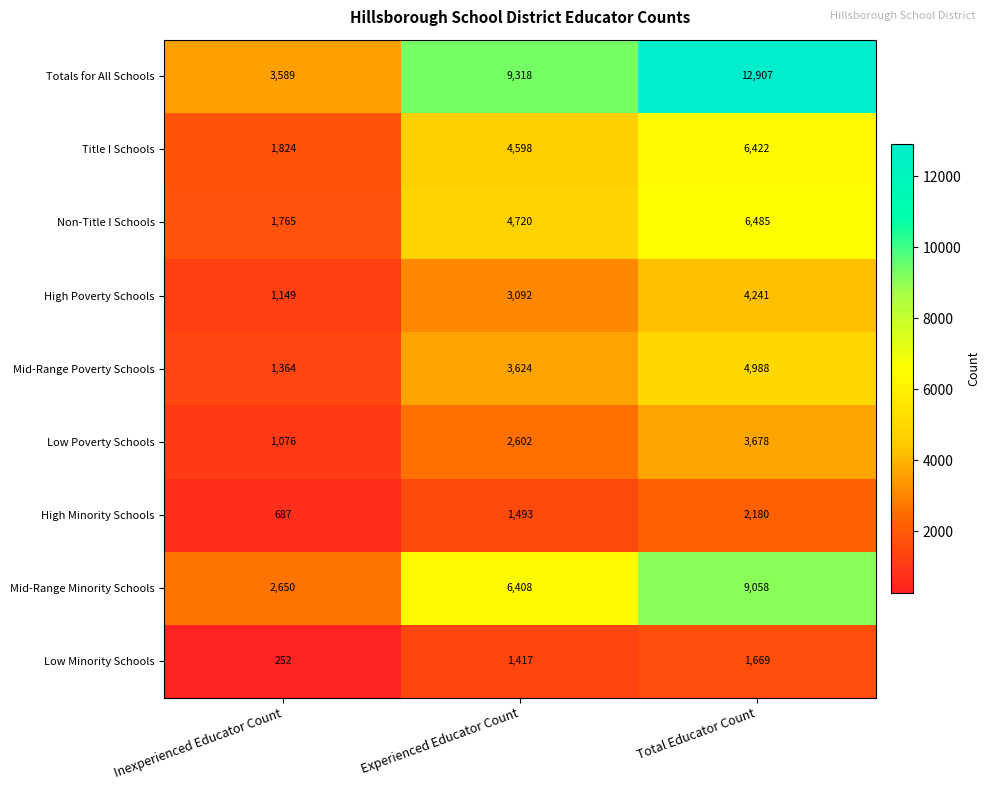

Is it true that Non-Title I Schools equals 4720 at Experienced Educator Count?

True